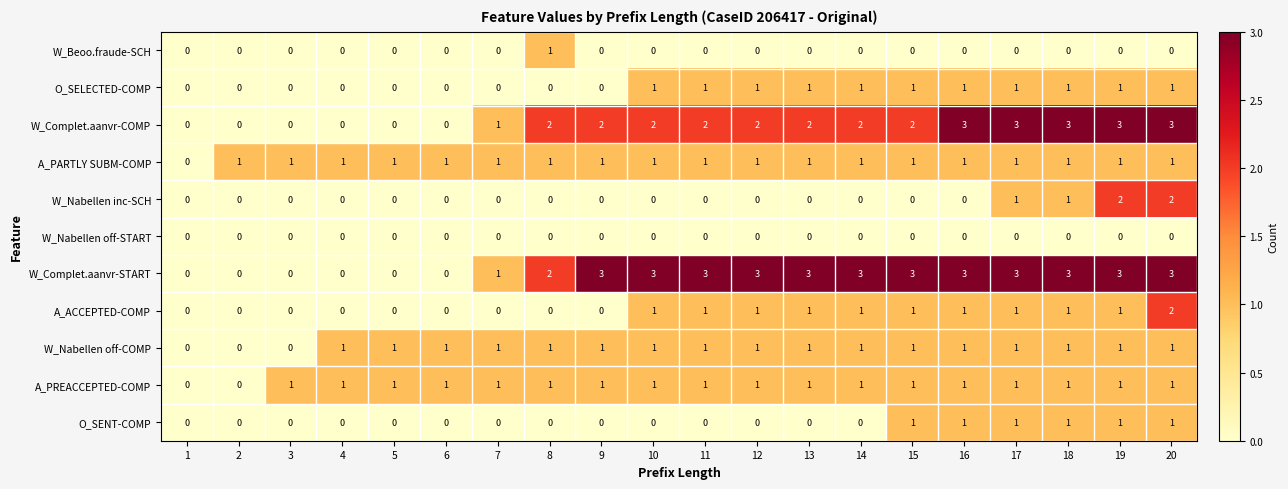

What is the spread (max minus min) of values at 9?

3